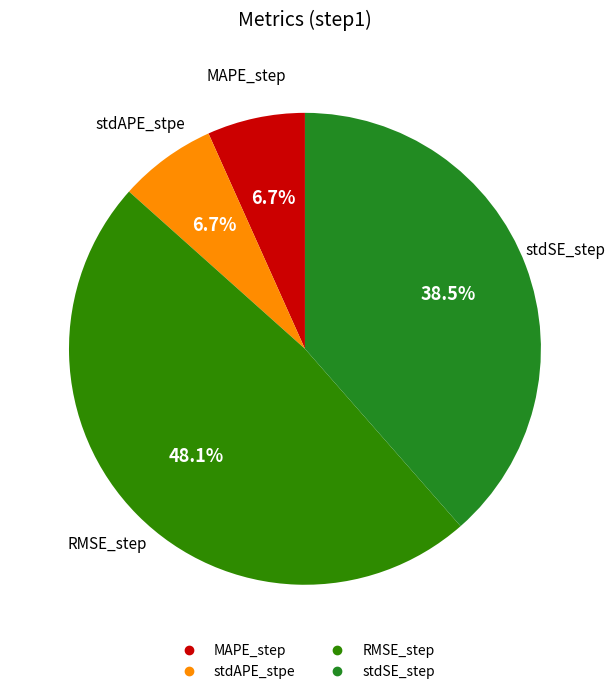

What is the largest slice in the pie chart?

RMSE_step